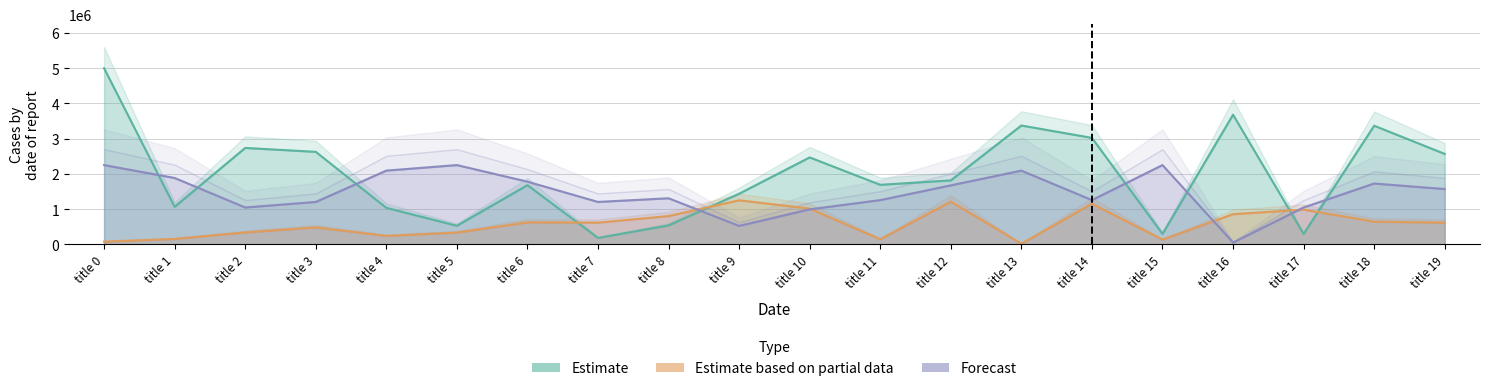

True or false: likes and categoryId cross at least once.

True